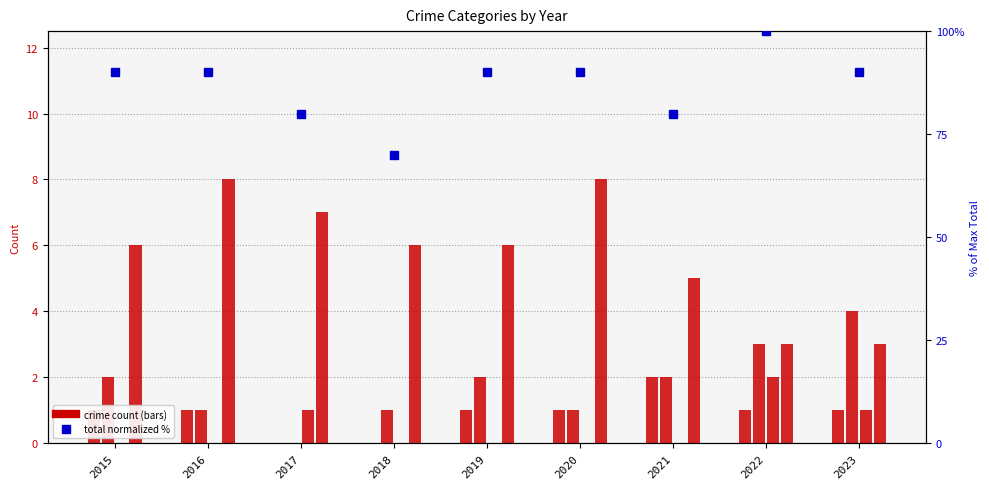

Is it true that Total (normalized %) equals 23 at 2021?

False